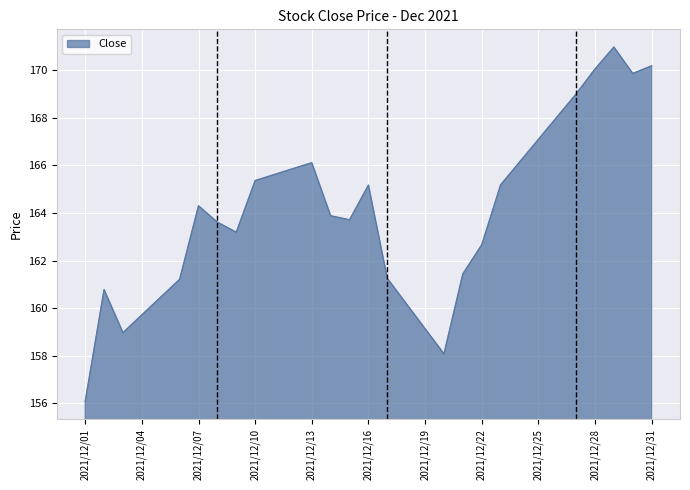

What is the difference between the maximum and minimum values?

14.9